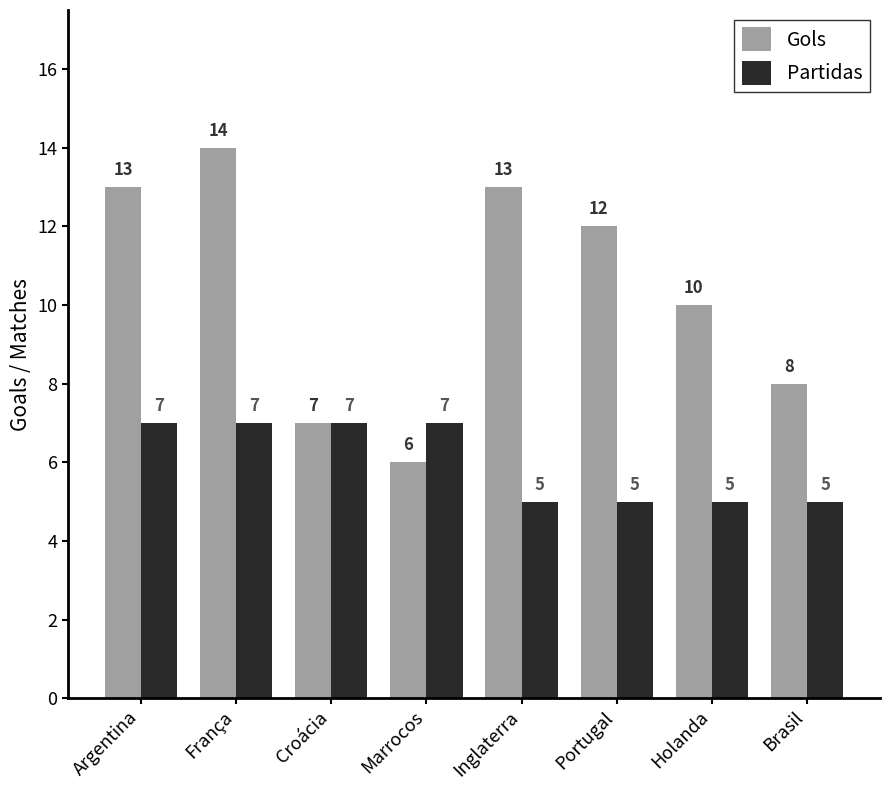

The Partidas series shows 7 at Argentina. True or false?

True